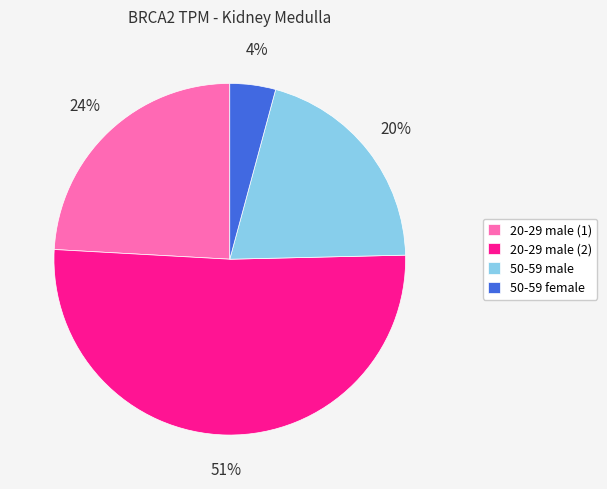

Combined, do 50-59 female and 20-29 male (2) account for over 50%?

Yes